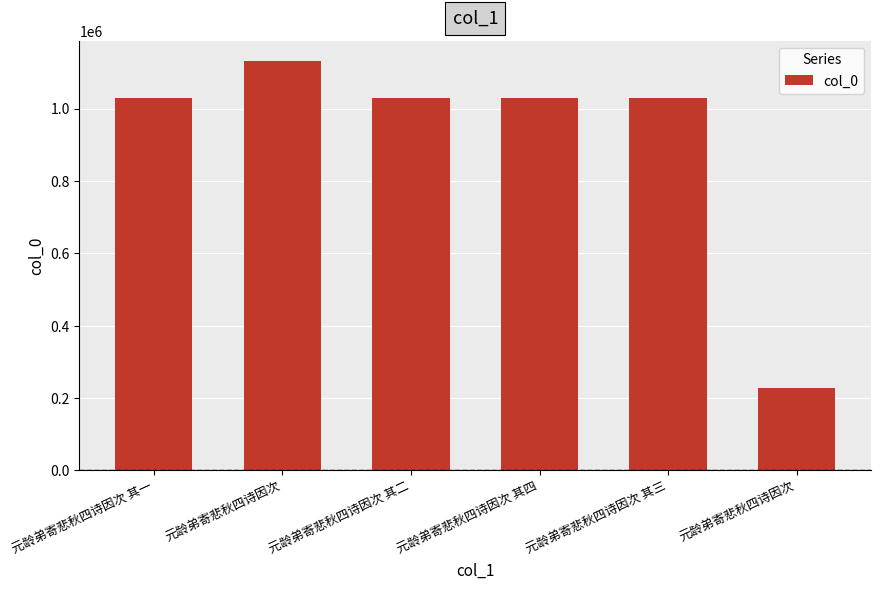

What is the sum of all values?

5475258